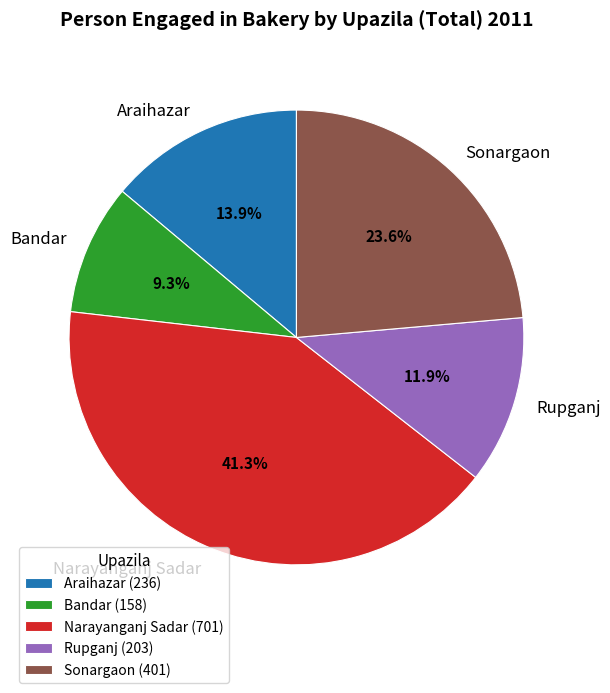

Rank the categories by value from highest to lowest.

Narayanganj Sadar, Sonargaon, Araihazar, Rupganj, Bandar